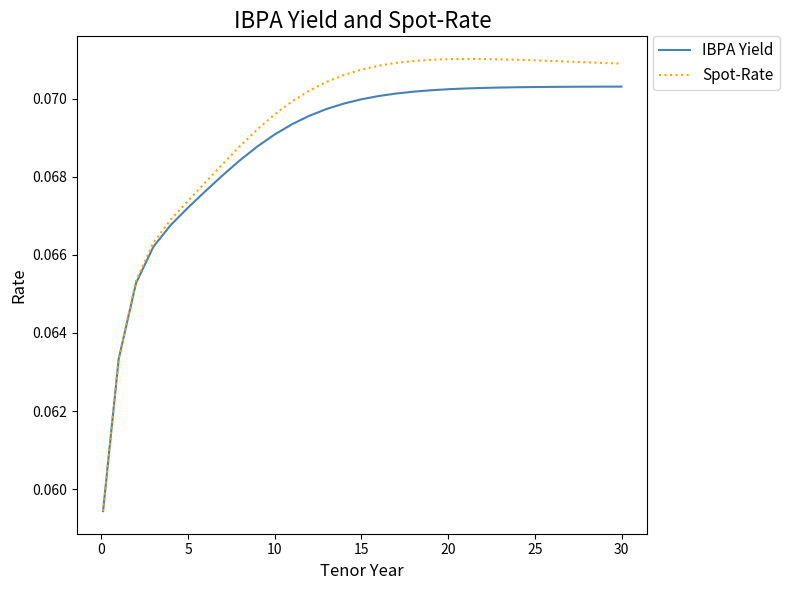

Which series has the largest range (max minus min)?

Spot-Rate